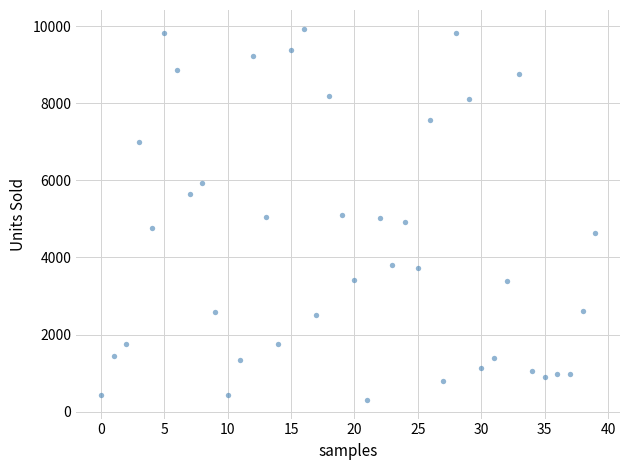

What is the range of Y values (max minus min)?

9638